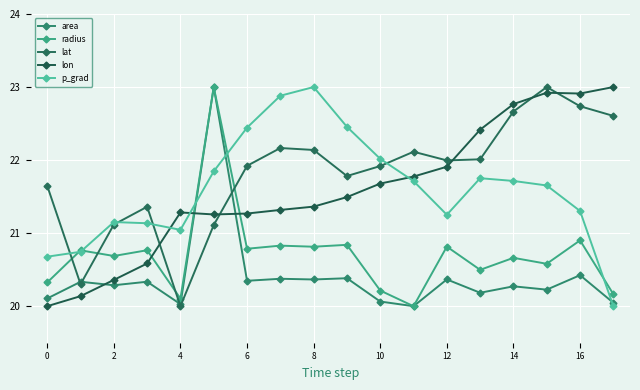

True or false: p_grad and lat intersect in this chart.

True